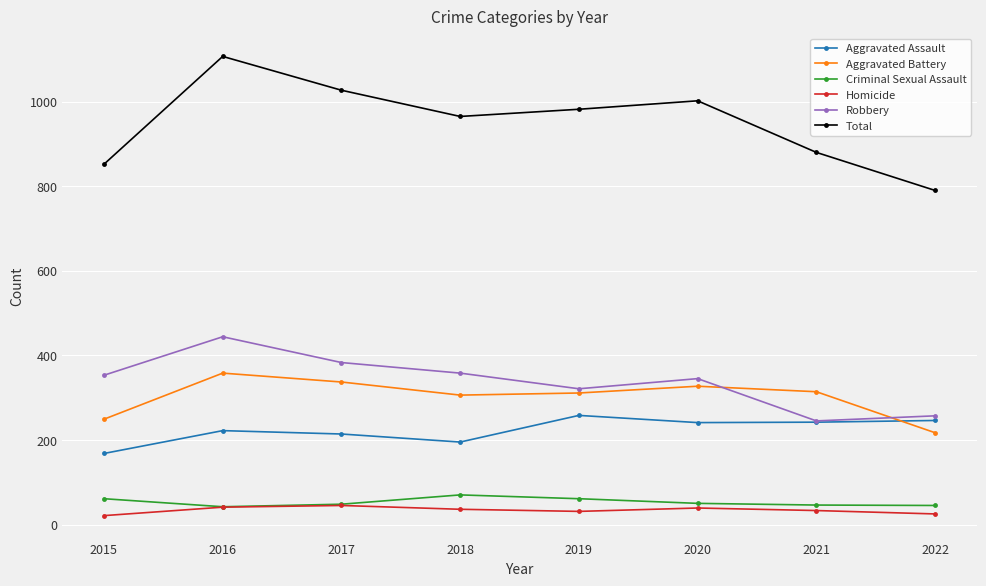

What is the difference between the highest and lowest values at 2022?

765